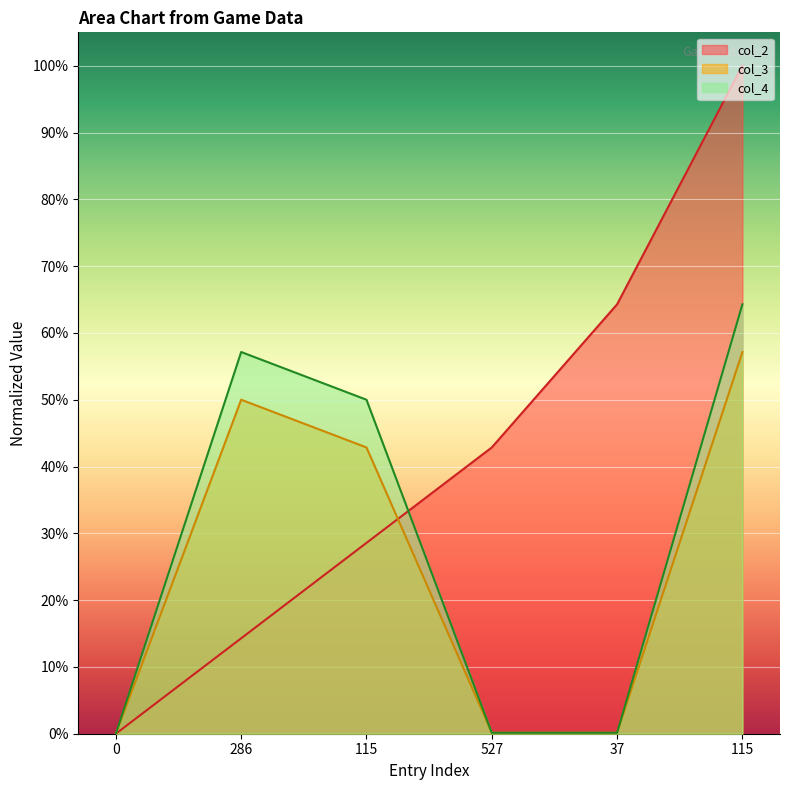

Rank the categories by col_2 value from lowest to highest.

0, 286, 115, 527, 37, 115